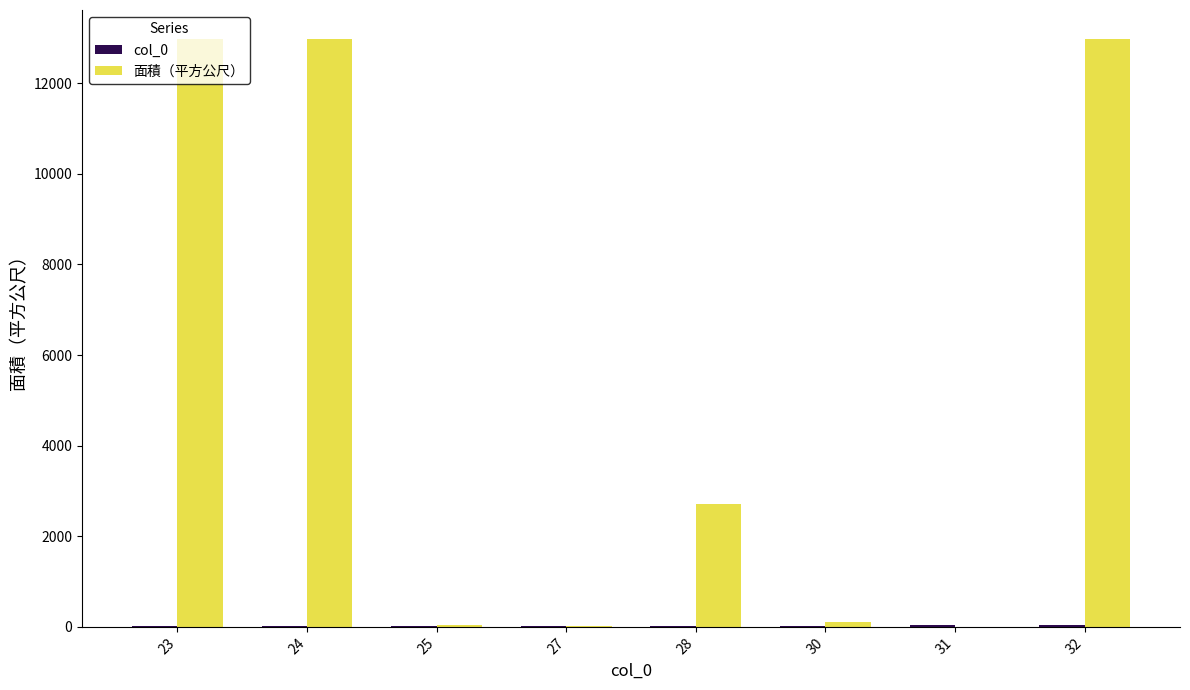

How many data points does each series have?

8